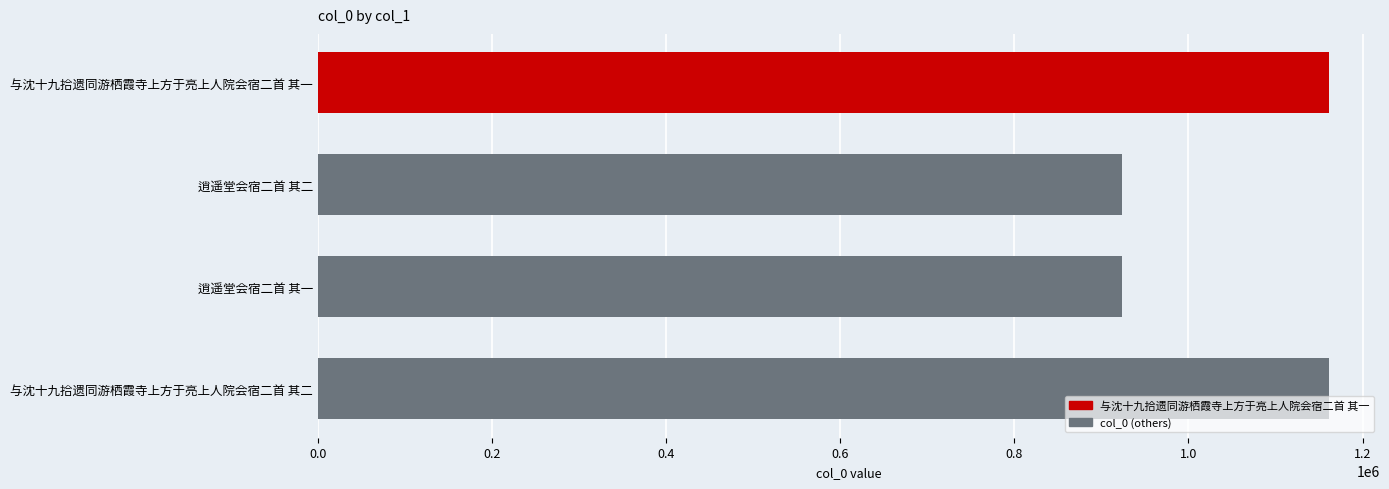

Between 逍遥堂会宿二首 其一 and 与沈十九拾遗同游栖霞寺上方于亮上人院会宿二首 其一, which is larger?

与沈十九拾遗同游栖霞寺上方于亮上人院会宿二首 其一